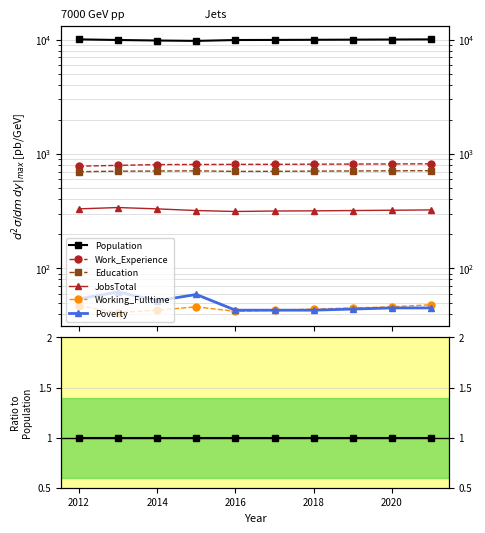

True or false: Education and Working_Fulltime intersect in this chart.

False